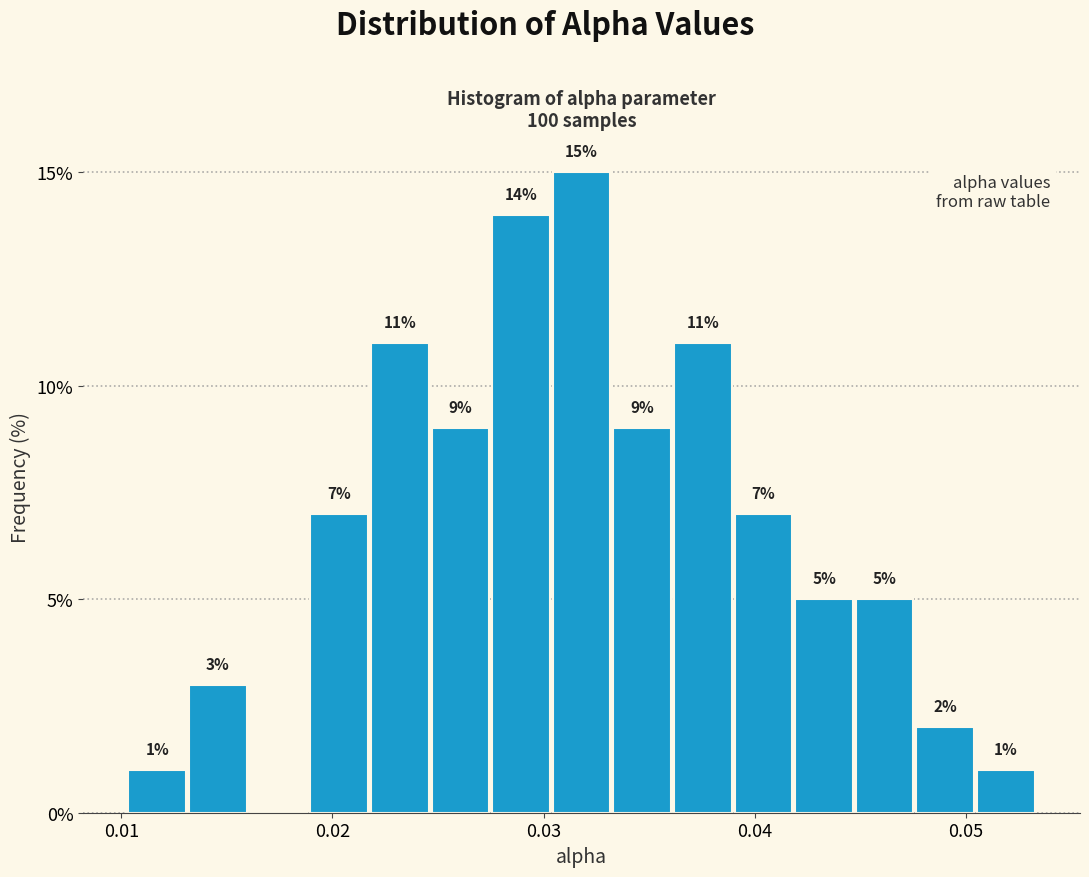

Around what value on the x-axis is the tallest bar? Give the approximate position of its centre, as read against the axis.

0.032